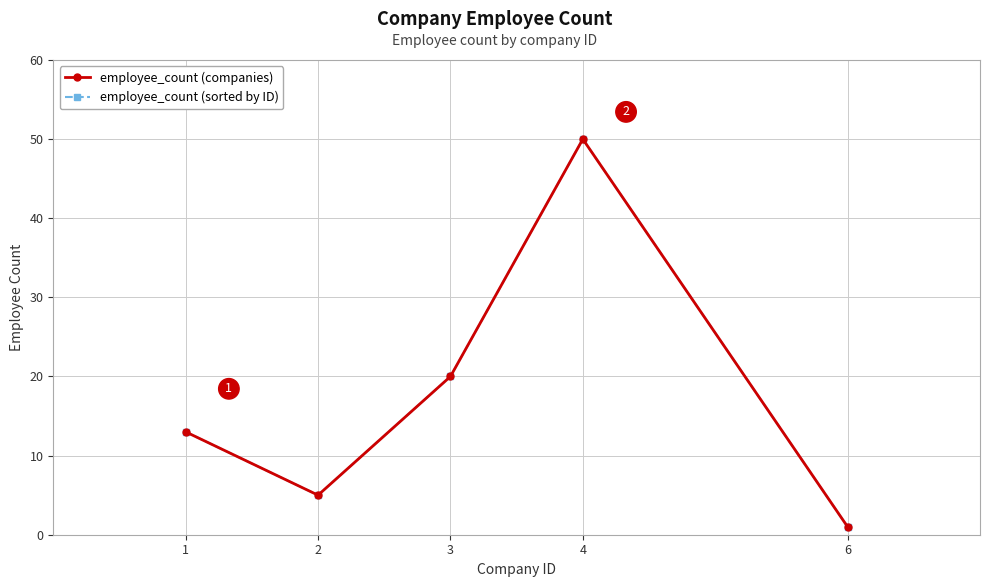

Reading left to right, what are all the values shown in this chart?

employee_count (companies): 13	5	20	50	1
employee_count (sorted by ID): 13	5	20	50	1